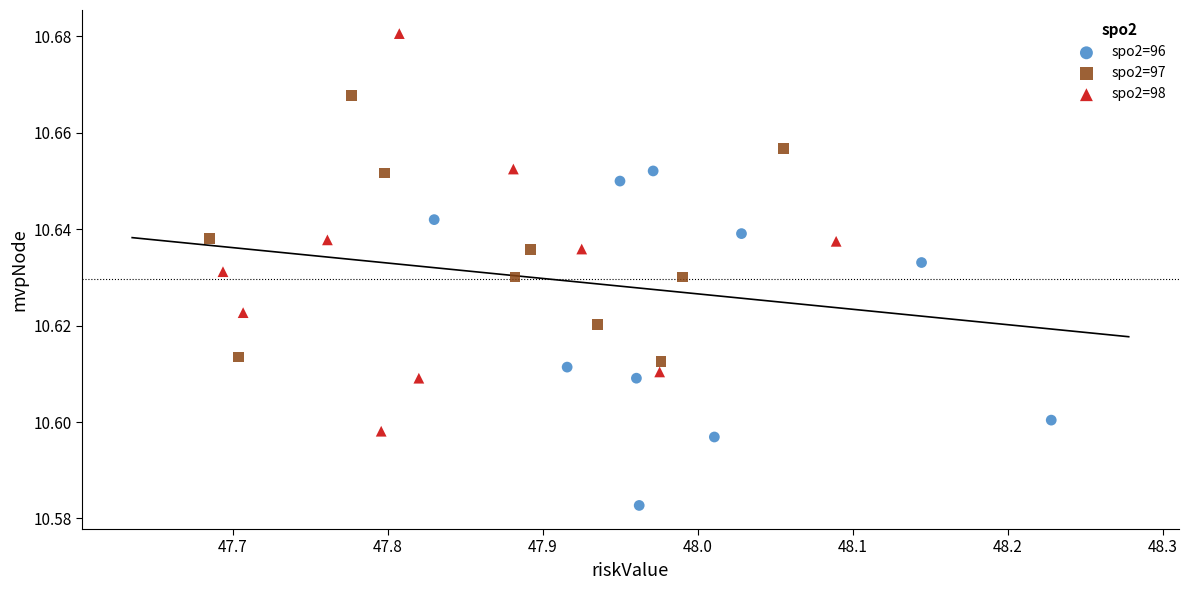

Which series reaches the maximum Y coordinate?

spo2=98